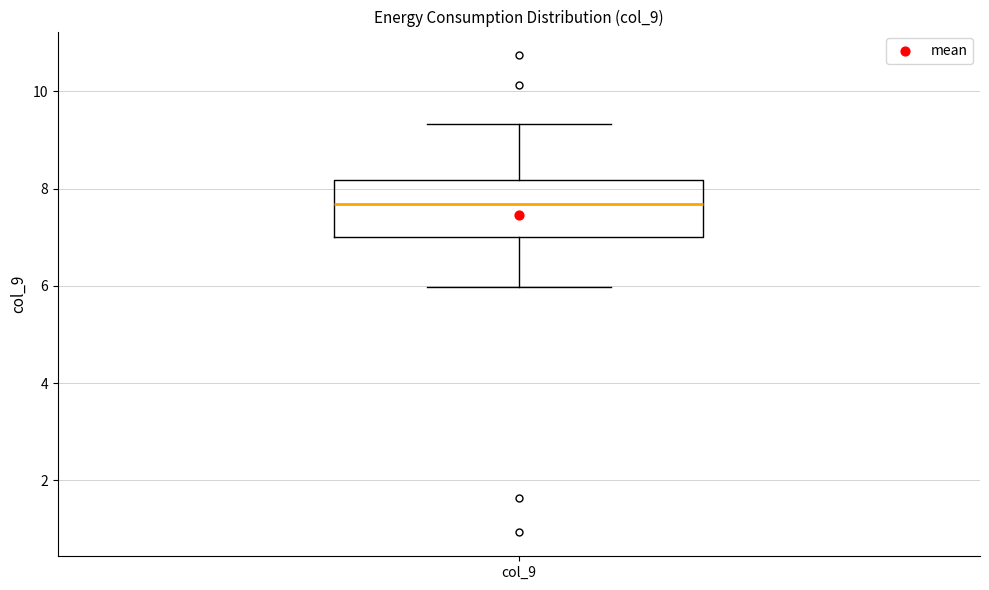

Transcribe this box plot: give where the median line is, the range the box spans, and where the two whiskers end, as read against the y-axis. The values are not printed on the chart, so give them approximately, as read against the axis.

median 7.6, box 7.0 to 8.2, whiskers 6.0 to 9.4